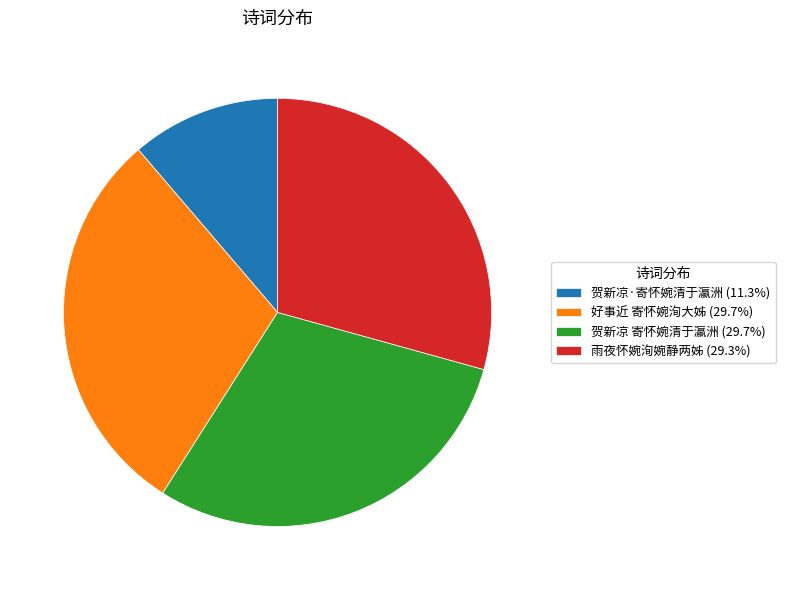

Does 雨夜怀婉洵婉静两姊 (29.3%) account for over 50% of the chart?

No